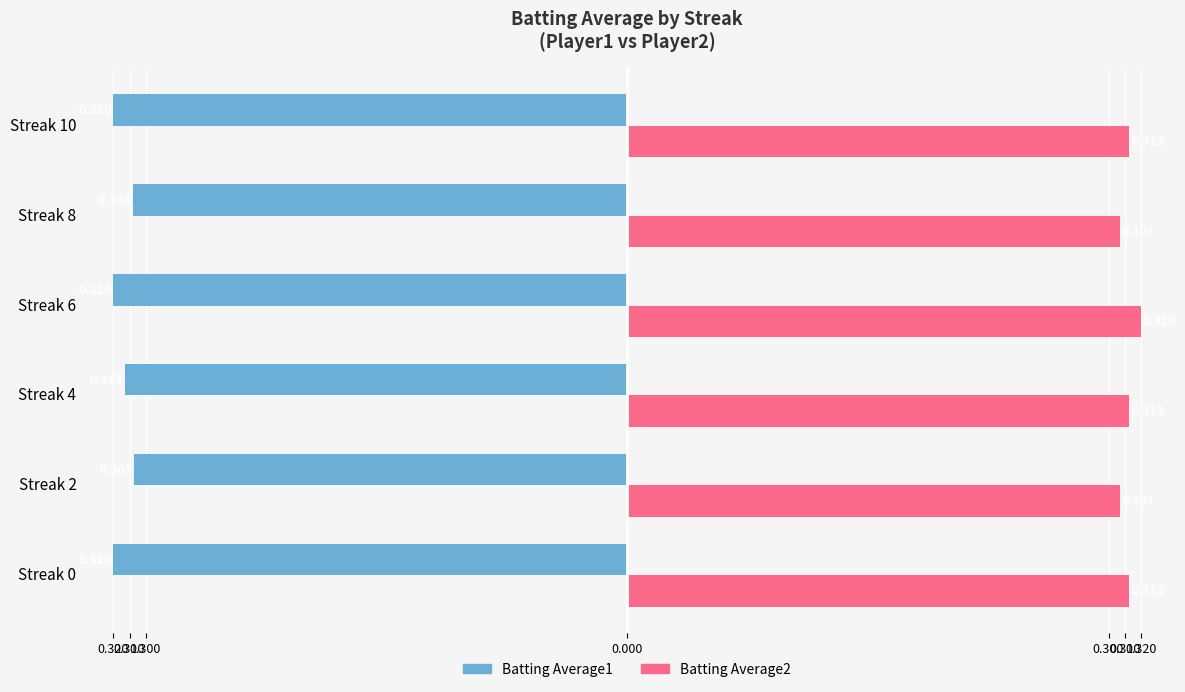

List the series in order of their peak value, lowest first.

Batting Average1, Batting Average2